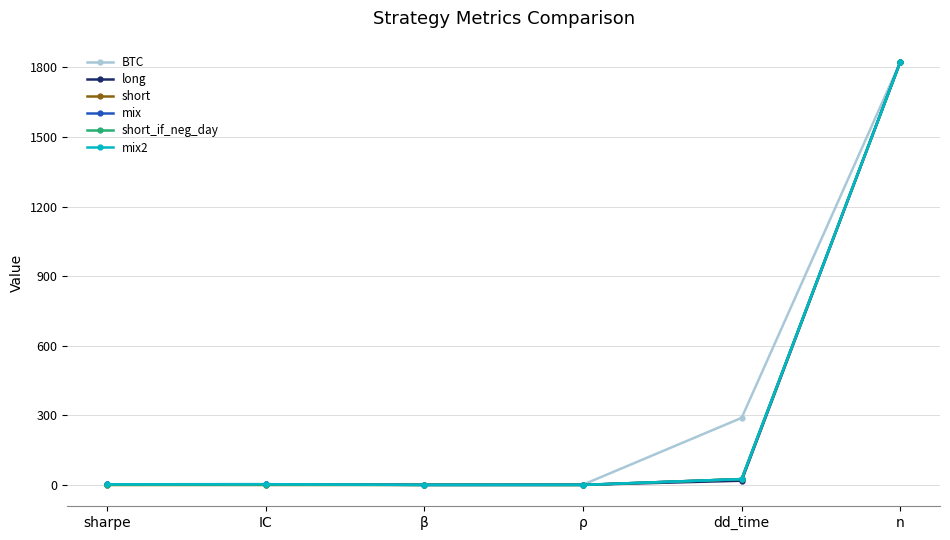

Where is BTC nearest to the value 912?

dd_time